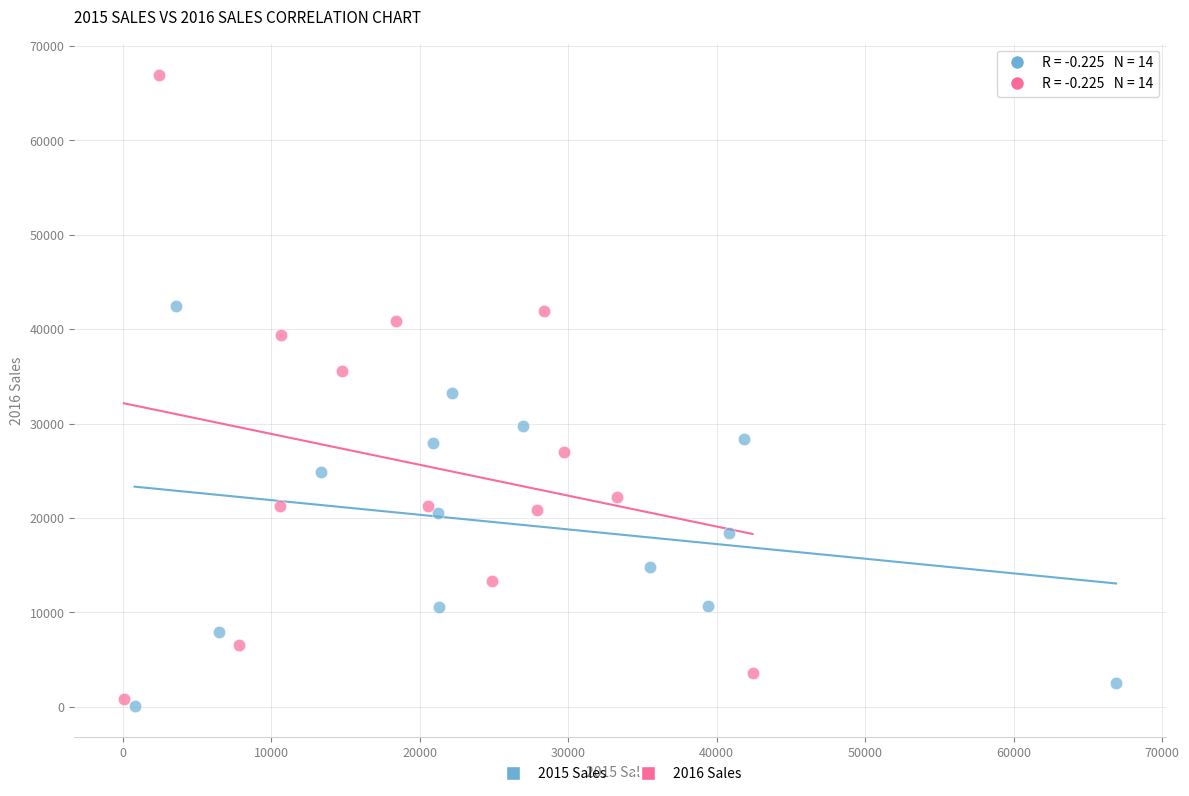

What are all the series names shown in the legend?

2015 Sales, 2016 Sales